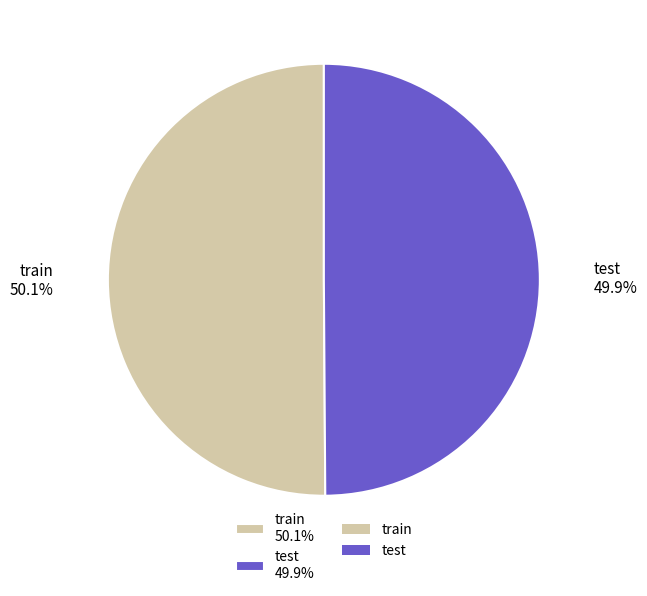

Is it true that train is 64% of the pie?

False